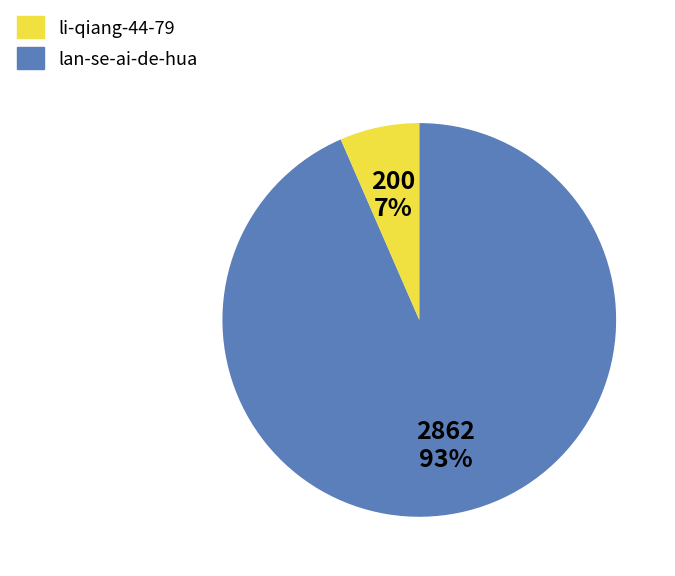

How many segments does this pie chart have?

2